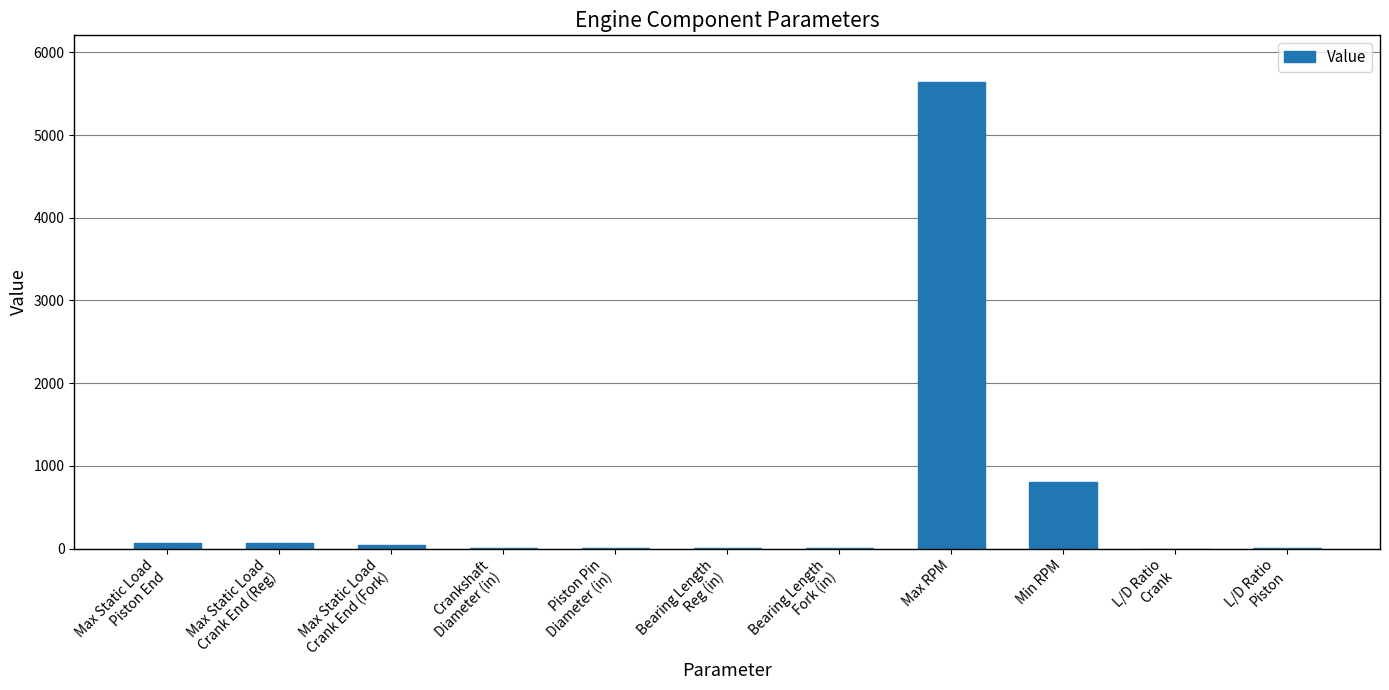

Which has a higher value, Max Static Load
Piston End or L/D Ratio
Crank?

Max Static Load
Piston End